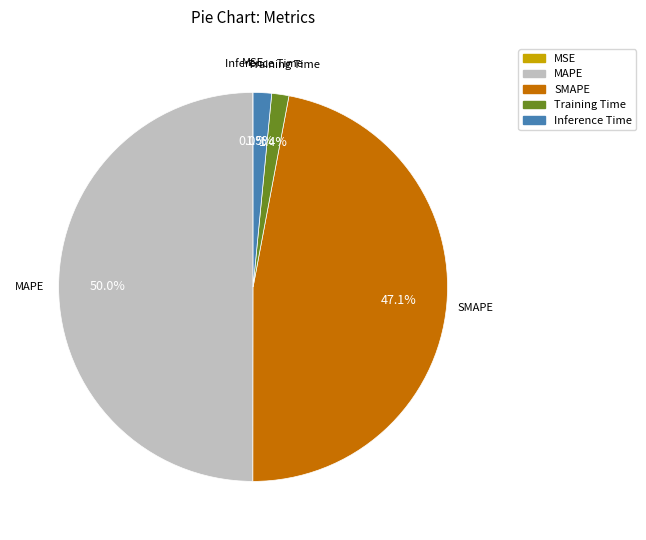

What portion of the pie excludes SMAPE?

52.9%